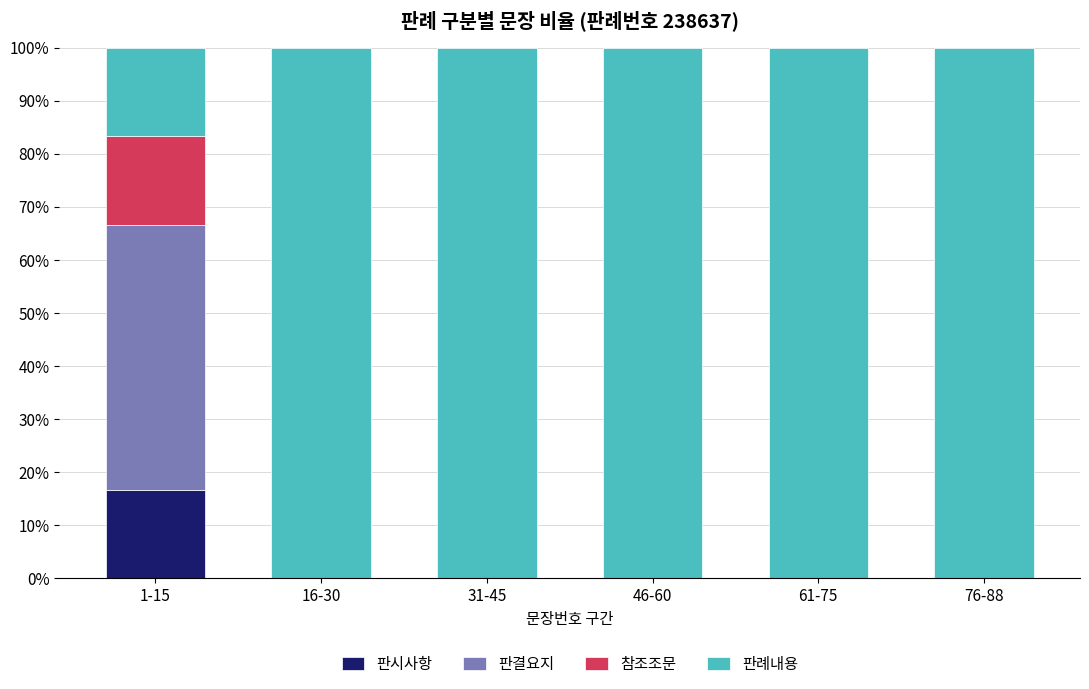

At which label does 판시사항 reach its peak?

1-15